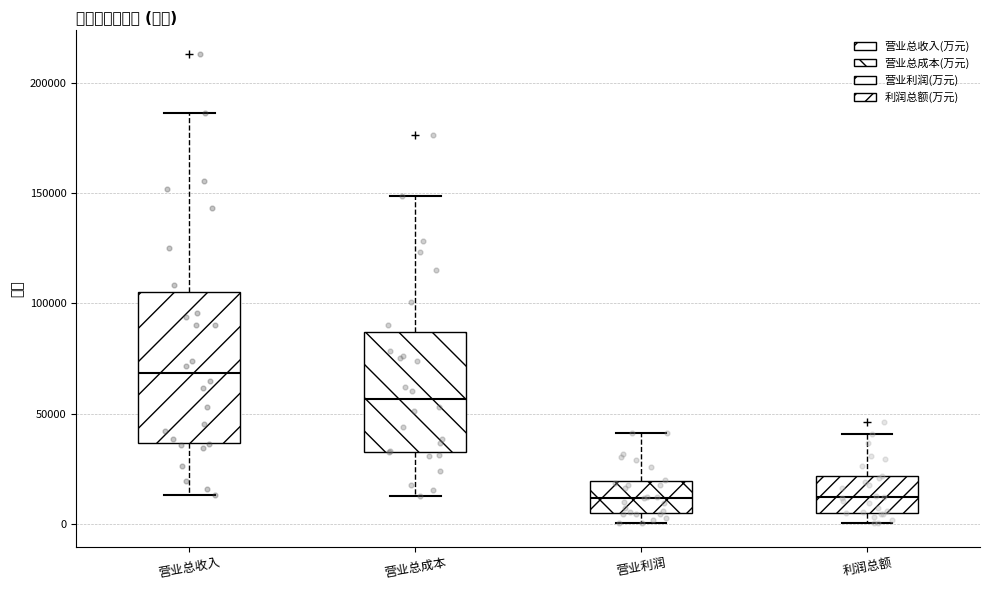

Reading left to right, read every box against the y-axis: the position of its median line, the range the box covers, and the ends of its whiskers. The values are not printed on the chart, so give them approximately, as read against the axis.

营业总收入: median 70000, box 35000 to 105000, whiskers 15000 to 185000
营业总成本: median 55000, box 35000 to 85000, whiskers 15000 to 150000
营业利润: median 10000, box 5000 to 20000, whiskers 0 to 40000
利润总额: median 10000, box 5000 to 20000, whiskers 0 to 40000